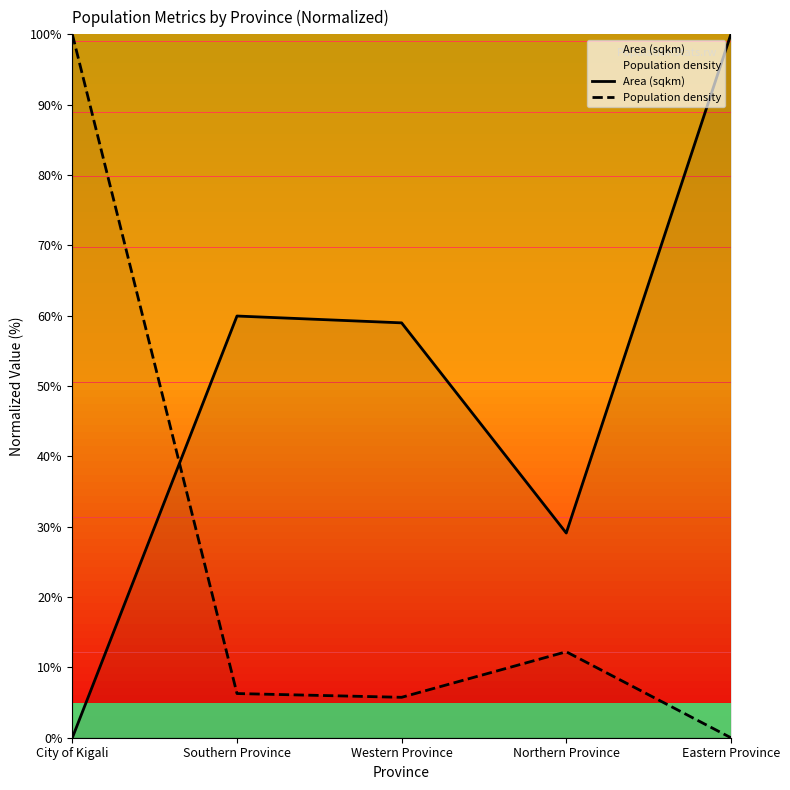

Reading right to left, what are all the values shown in this chart?

Area (sqkm): 100.0	29.1	59.0	60.0	0.0
Population density: 0.0	12.2	5.7	6.3	100.0